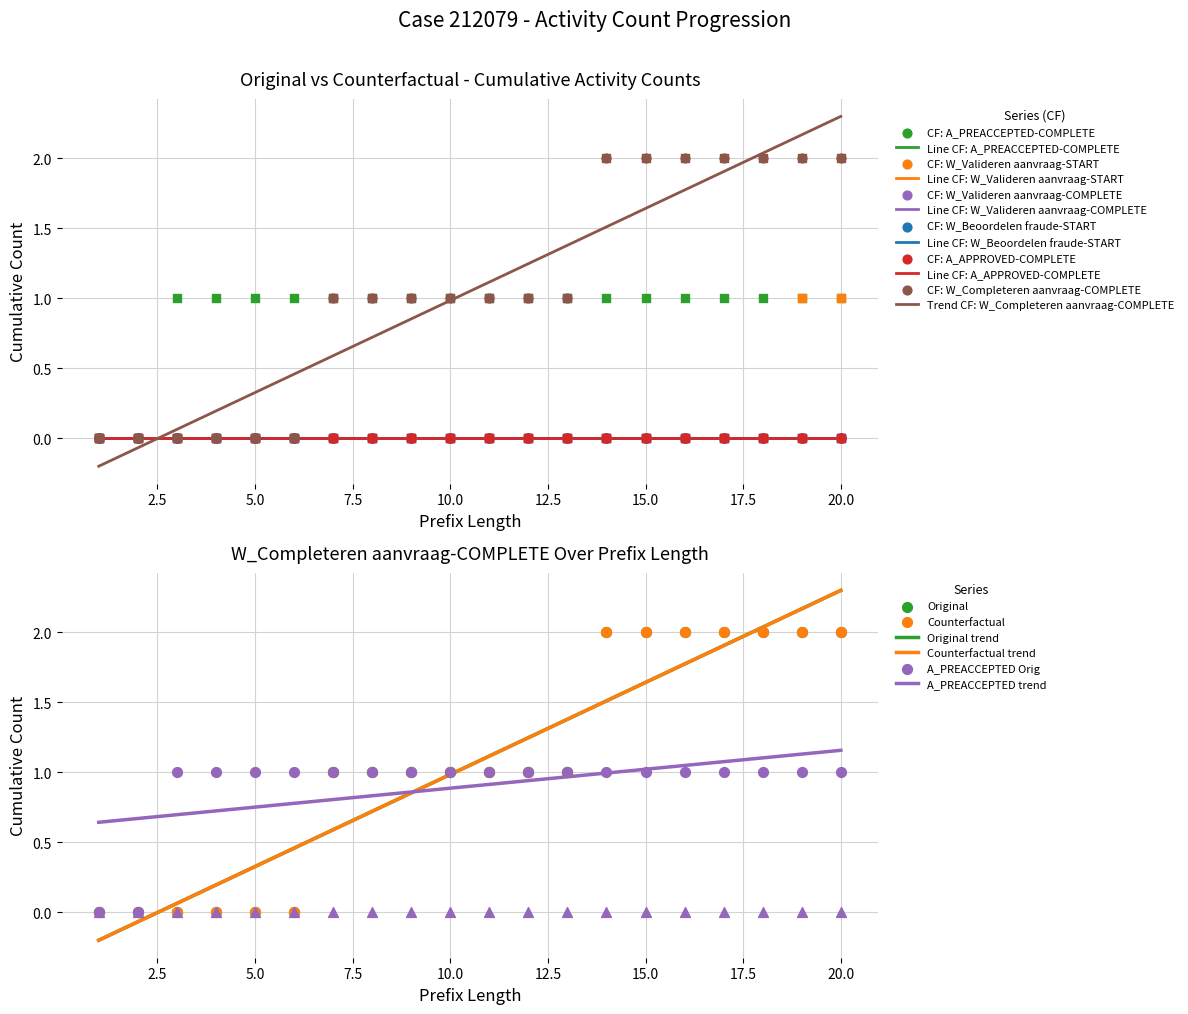

Is the value of A_APPROVED-COMPLETE at 14 greater than the value of A_PREACCEPTED-COMPLETE at 1?

No